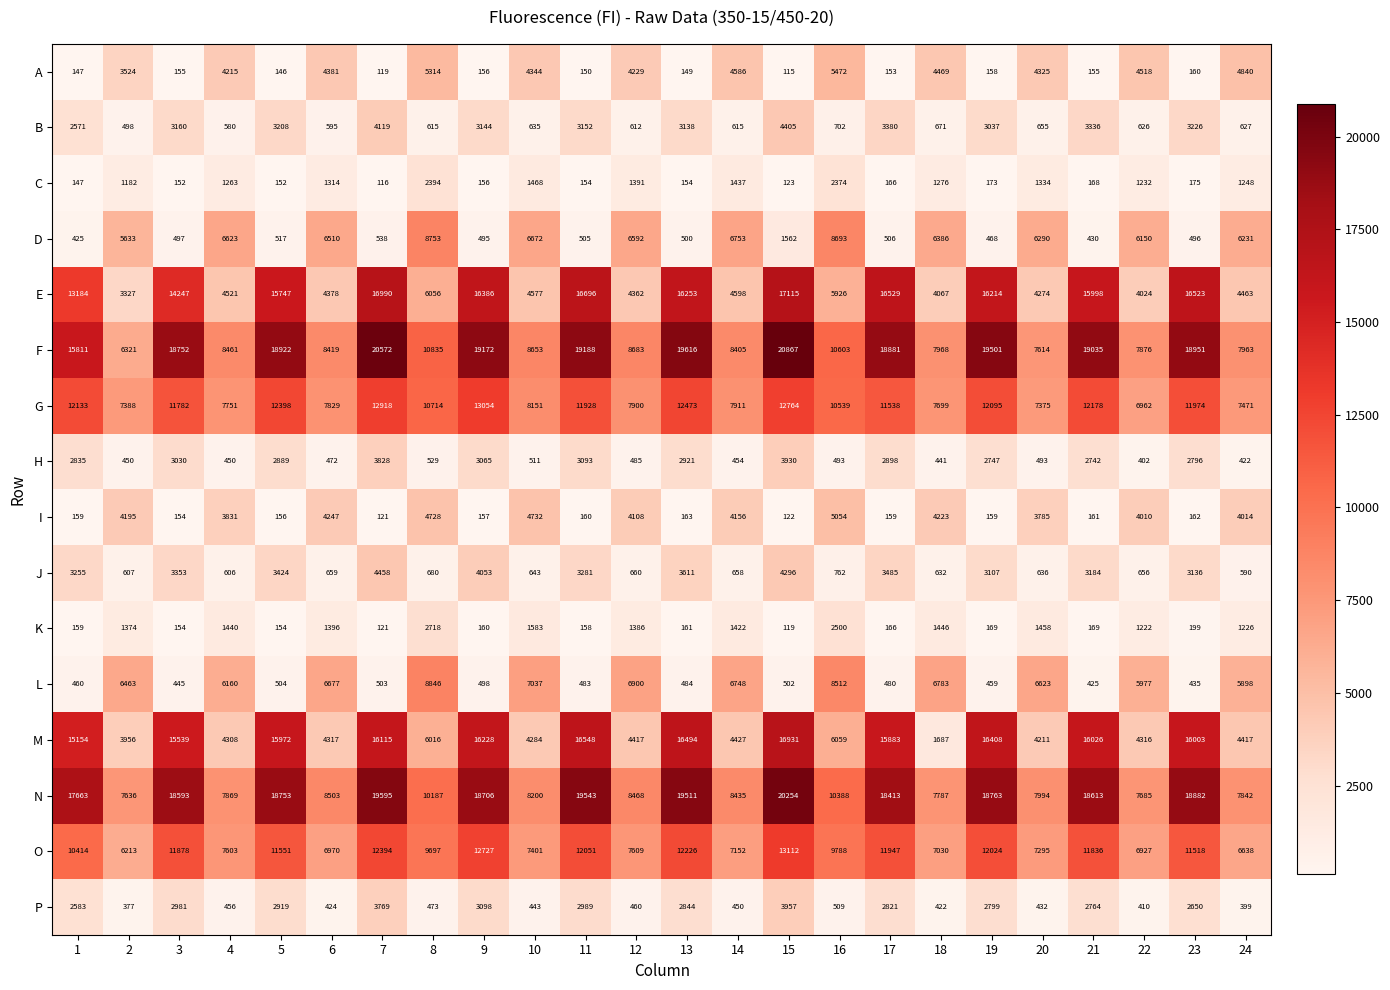

Is it true that A equals 158 at 19?

True